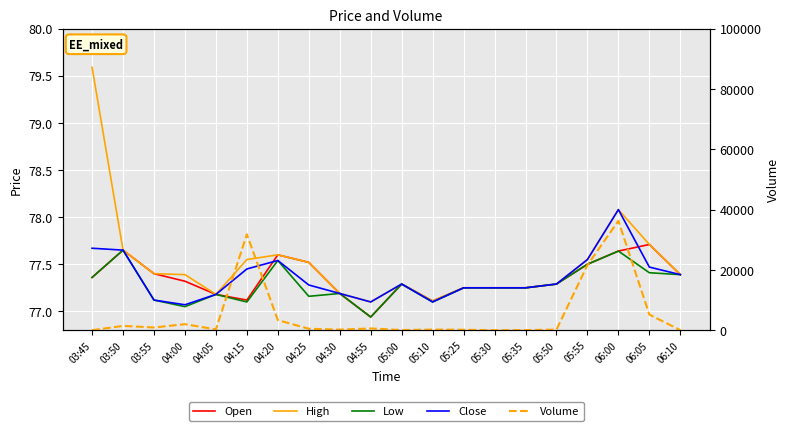

List the series in order of their peak value, lowest first.

Low, Open, Close, High, Volume